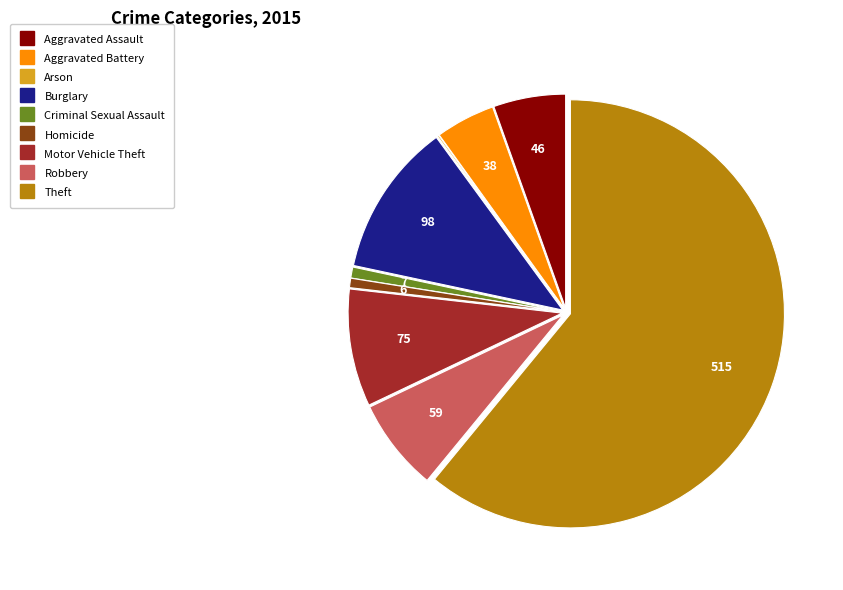

Does any single category account for the majority?

Yes